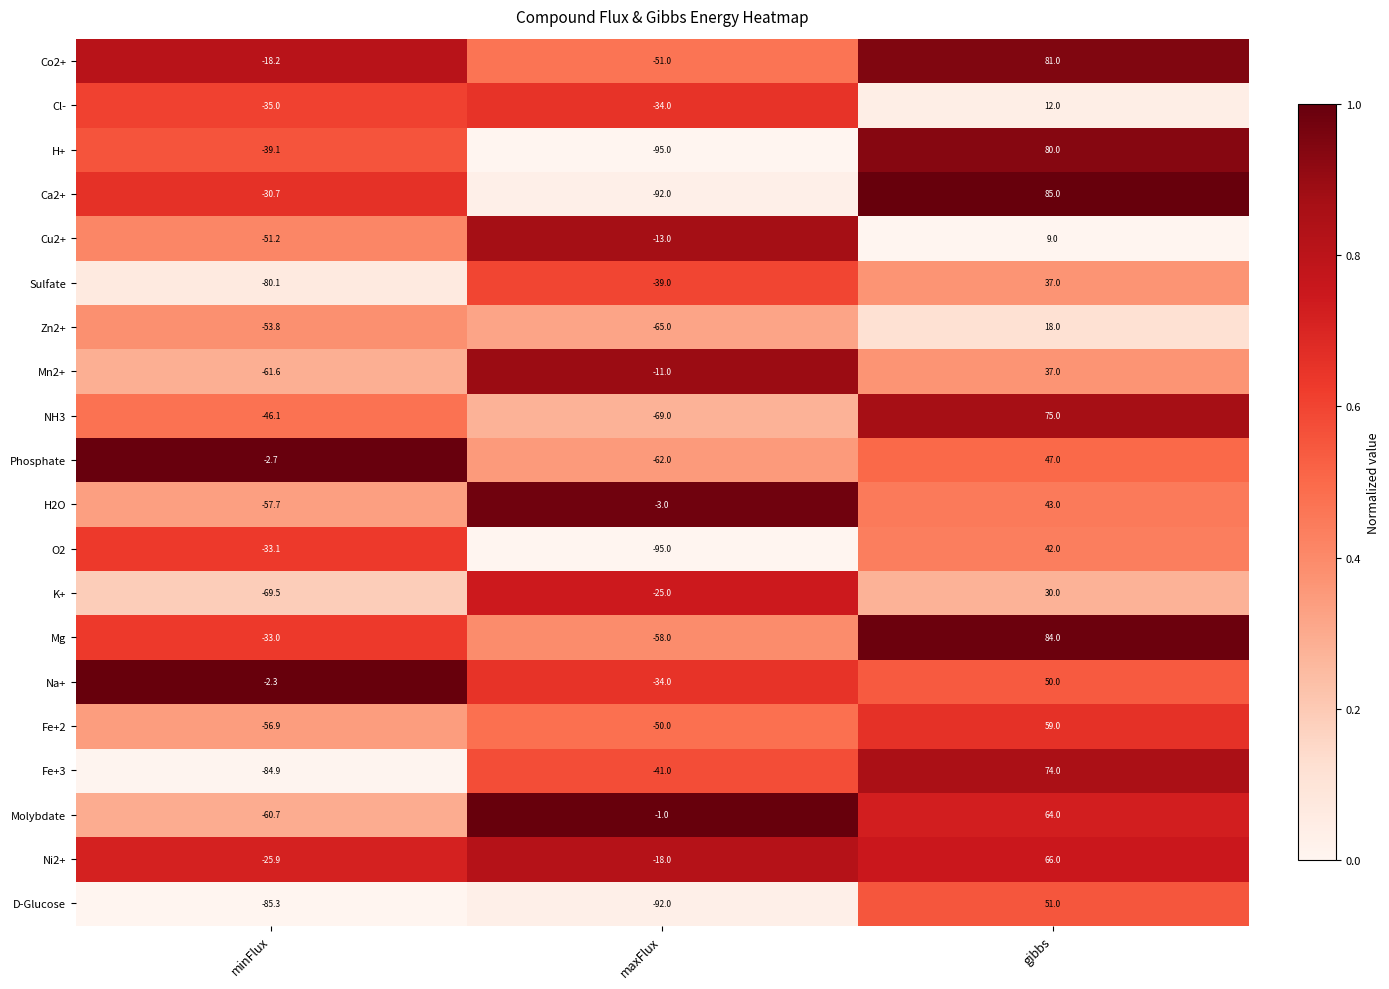

What is the greatest value displayed?

85.0